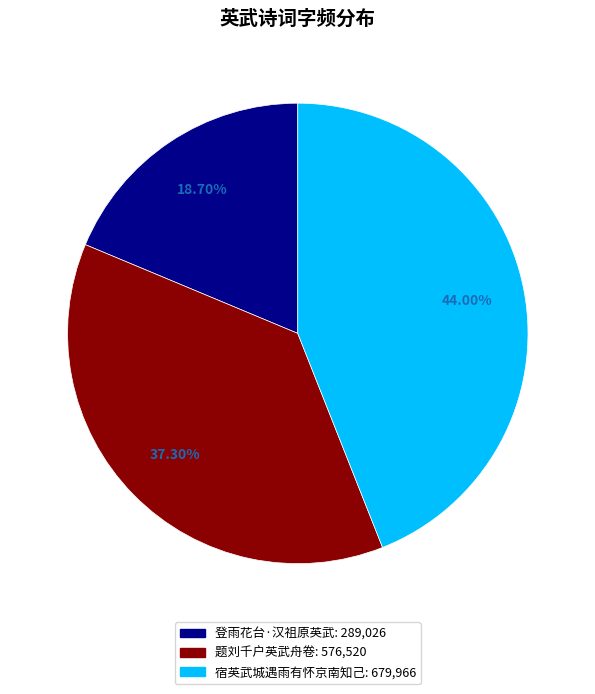

Rank the categories by value from highest to lowest.

宿英武城遇雨有怀京南知己, 题刘千户英武舟卷, 登雨花台·汉祖原英武